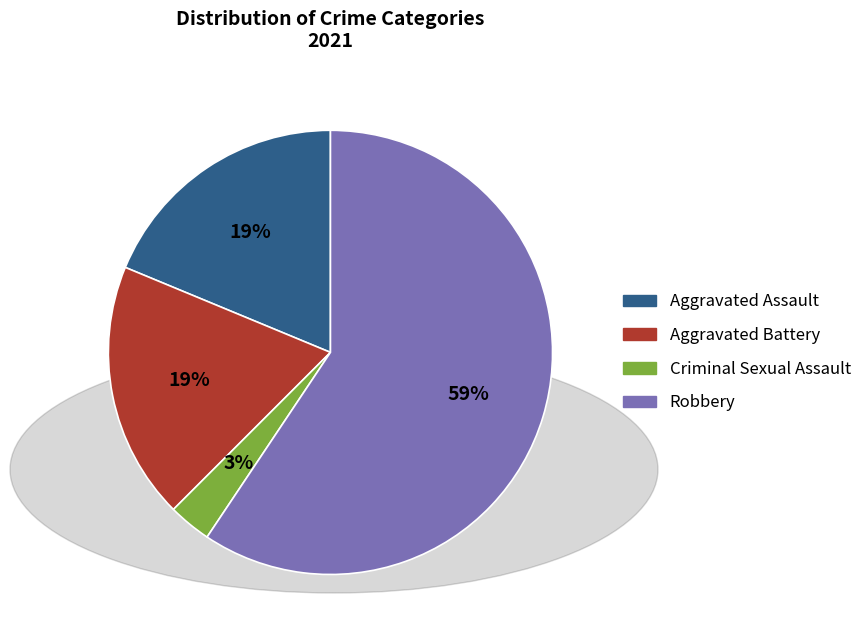

Is the sum of Aggravated Assault and Robbery greater than half?

Yes